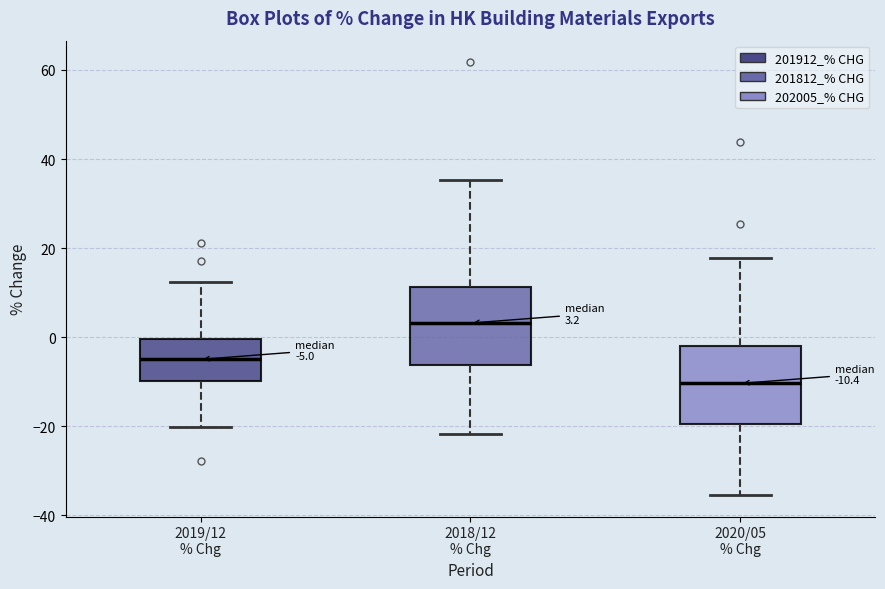

Which box's median line is the lowest?

2020/05 % Chg